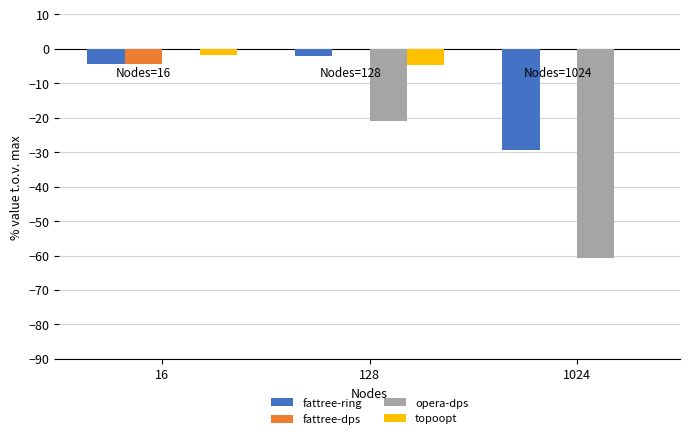

Where does the opera-dps series first go above -20?

16